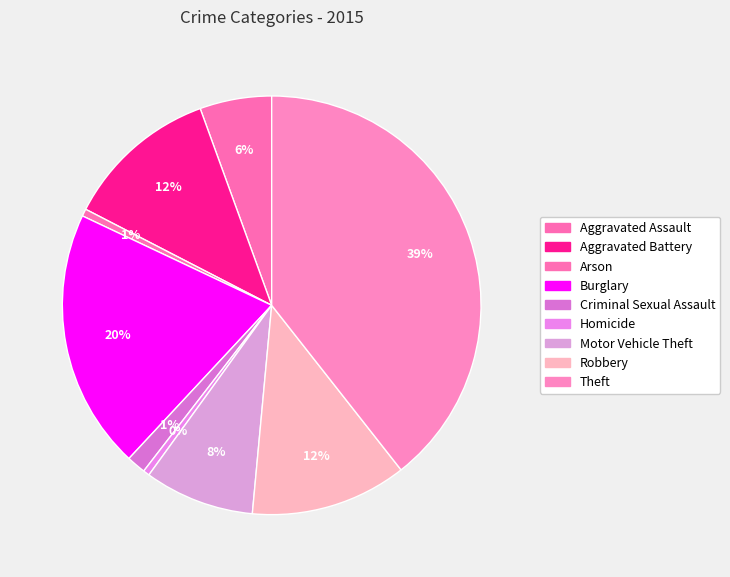

Is there a majority slice in this chart?

No